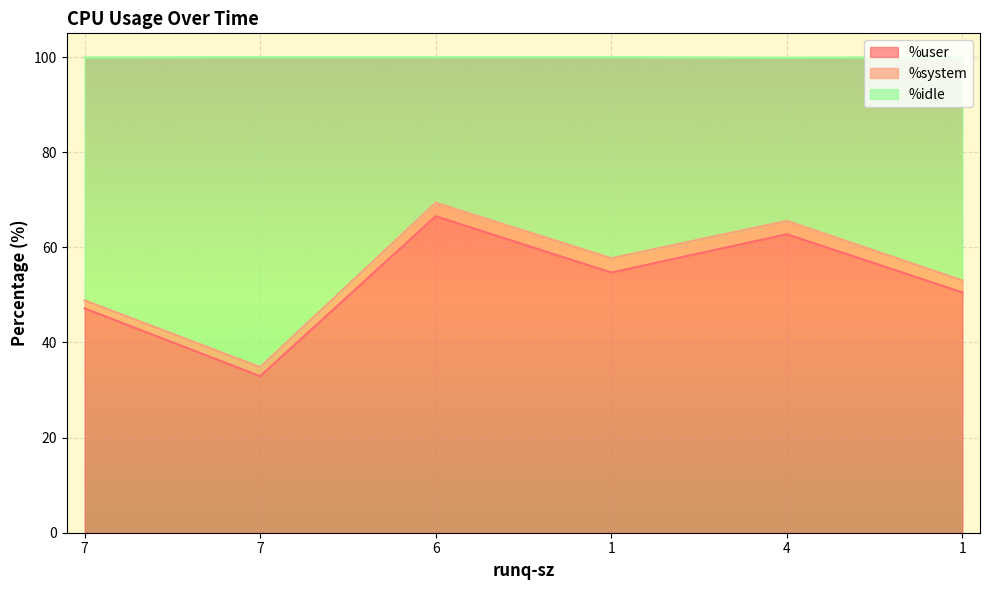

What are all the series names shown in the legend?

%user, %system, %idle